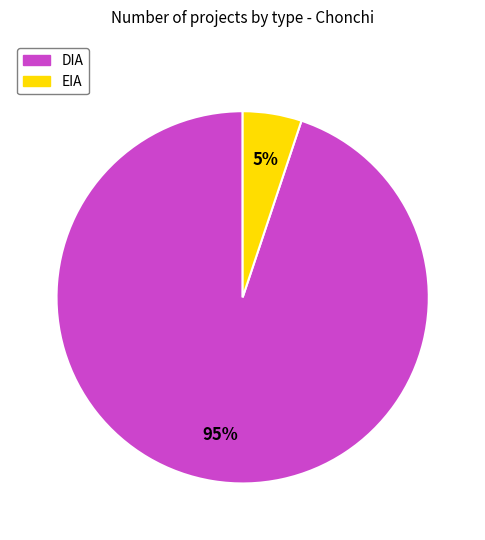

Does DIA represent more than half of the total?

Yes